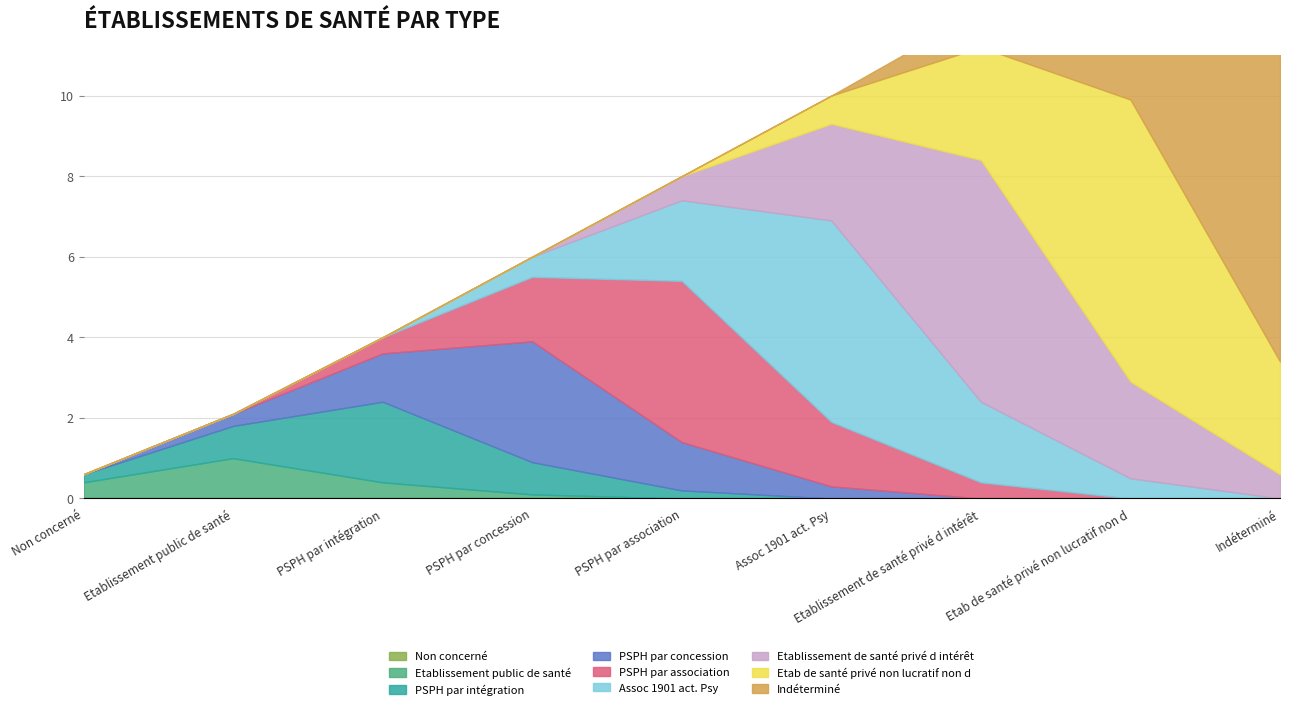

What is the maximum value shown in the chart?

9